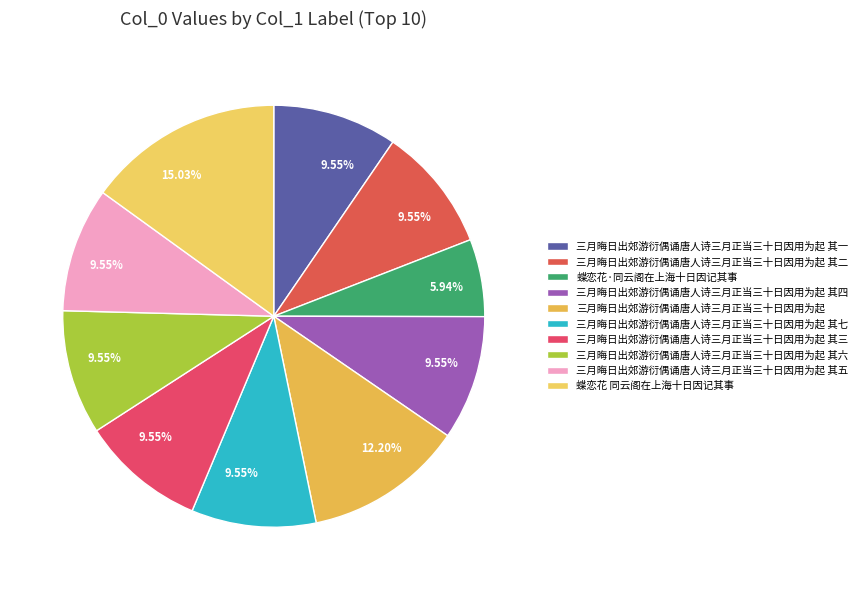

True or false: 三月晦日出郊游衍偶诵唐人诗三月正当三十日因用为起 其三 accounts for 24% of the total.

False